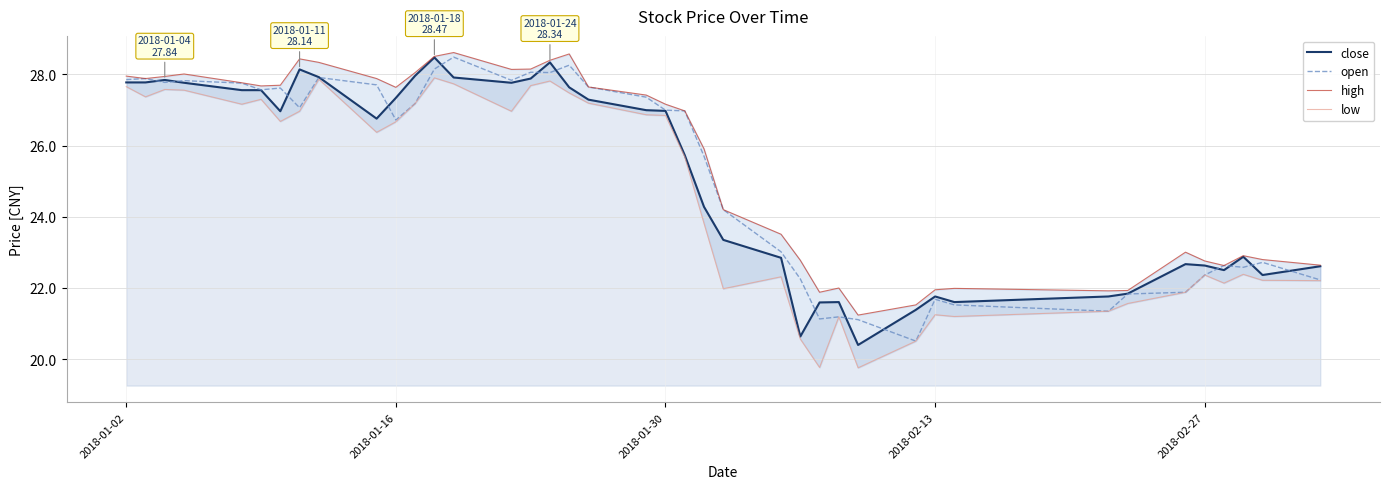

What is the difference between the second highest and second lowest values in the high series?

7.1